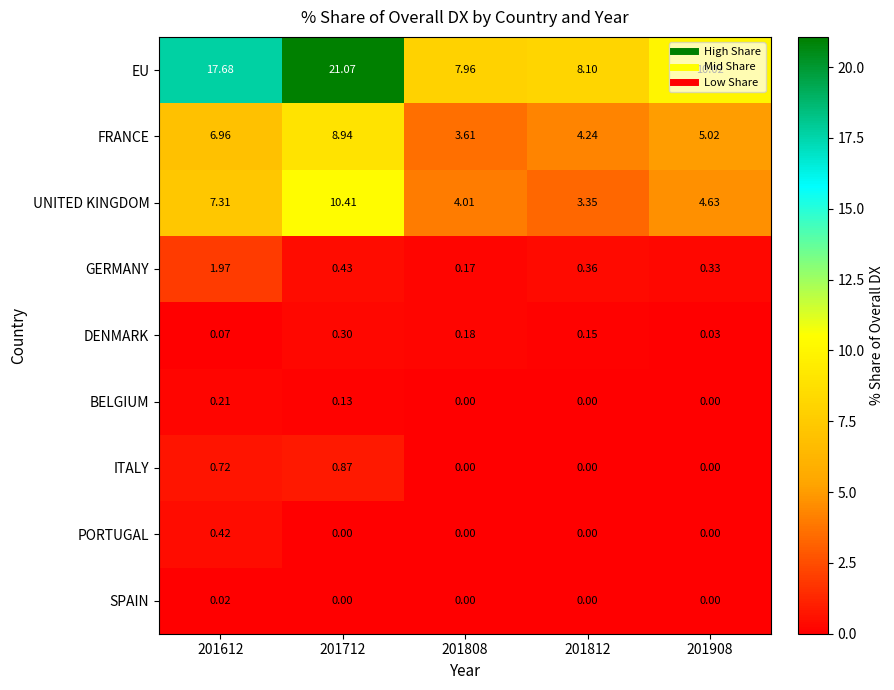

Is the value of EU at 201812 greater than the value of ITALY at 201908?

Yes